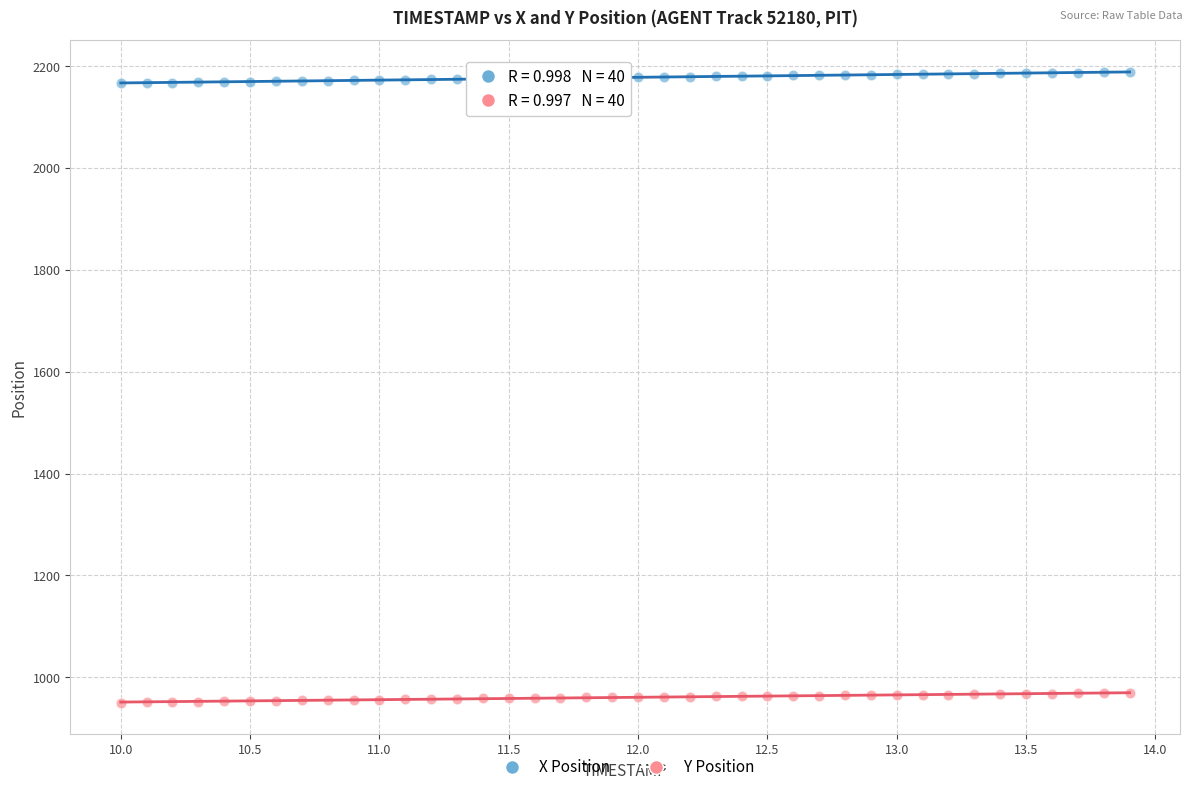

Which series contains the lowest Y value?

Y Position